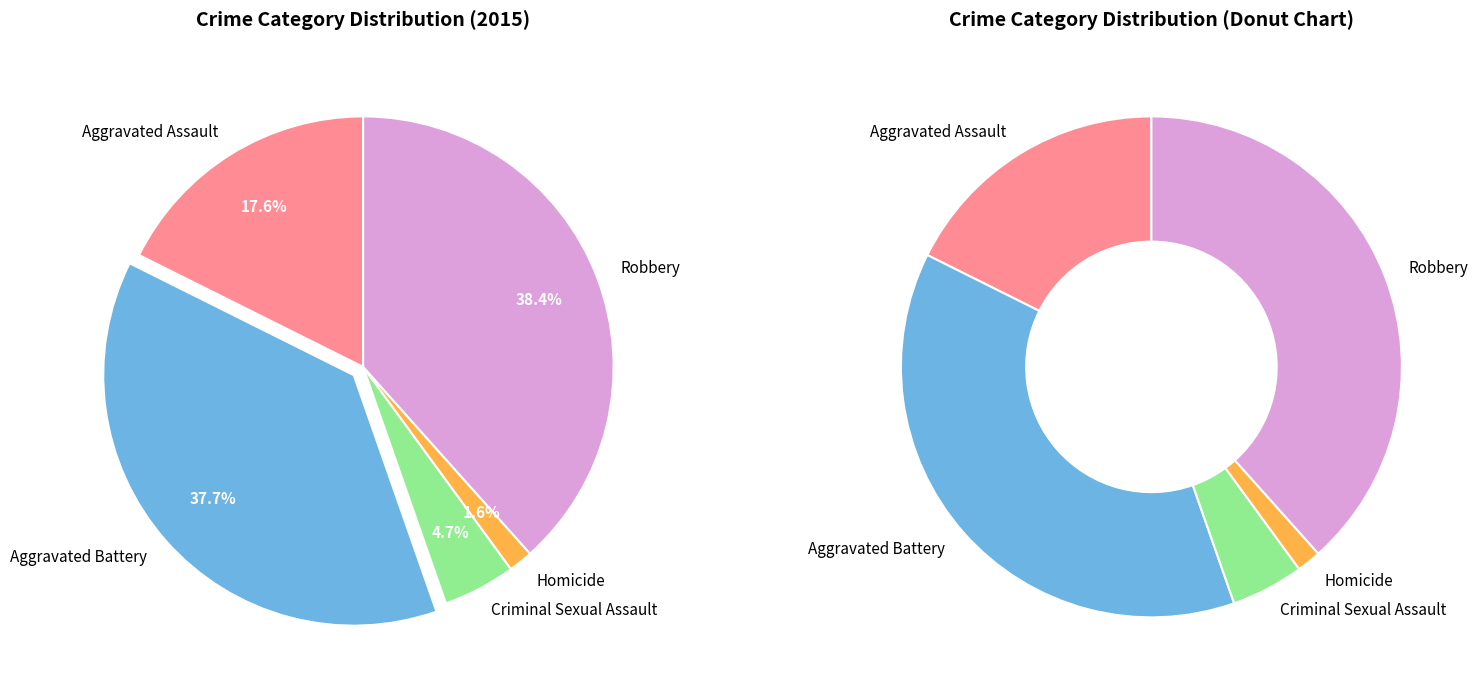

How many segments does this pie chart have?

5